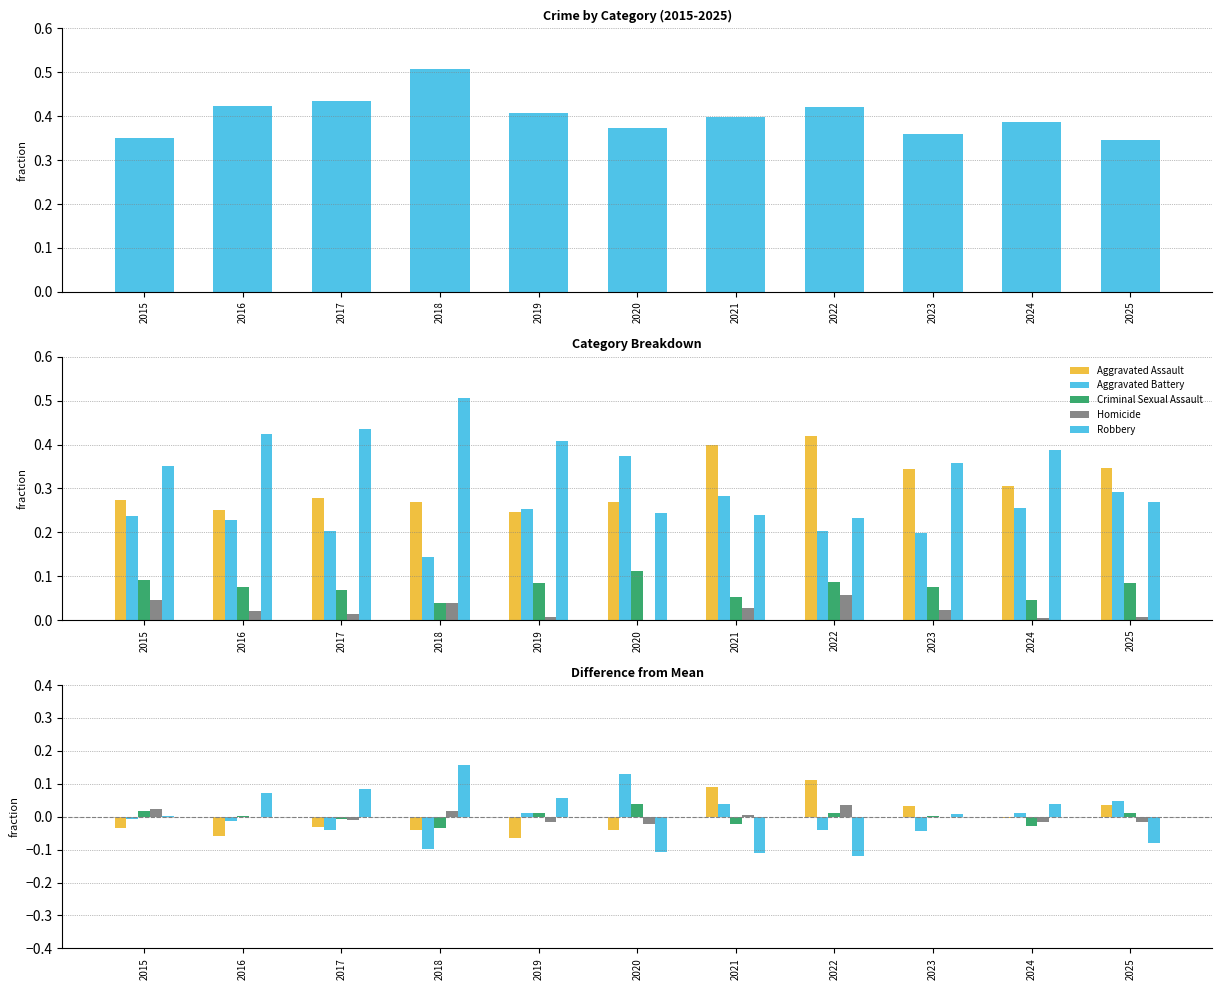

The Robbery series shows 0.1 at 2024. True or false?

False